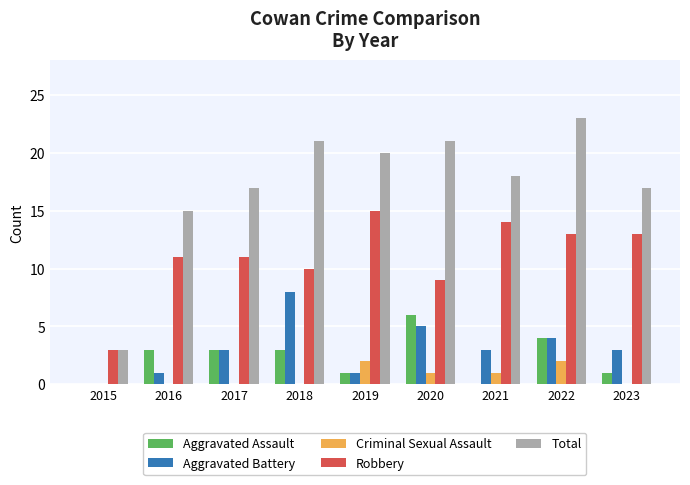

Are the bars horizontal?

No